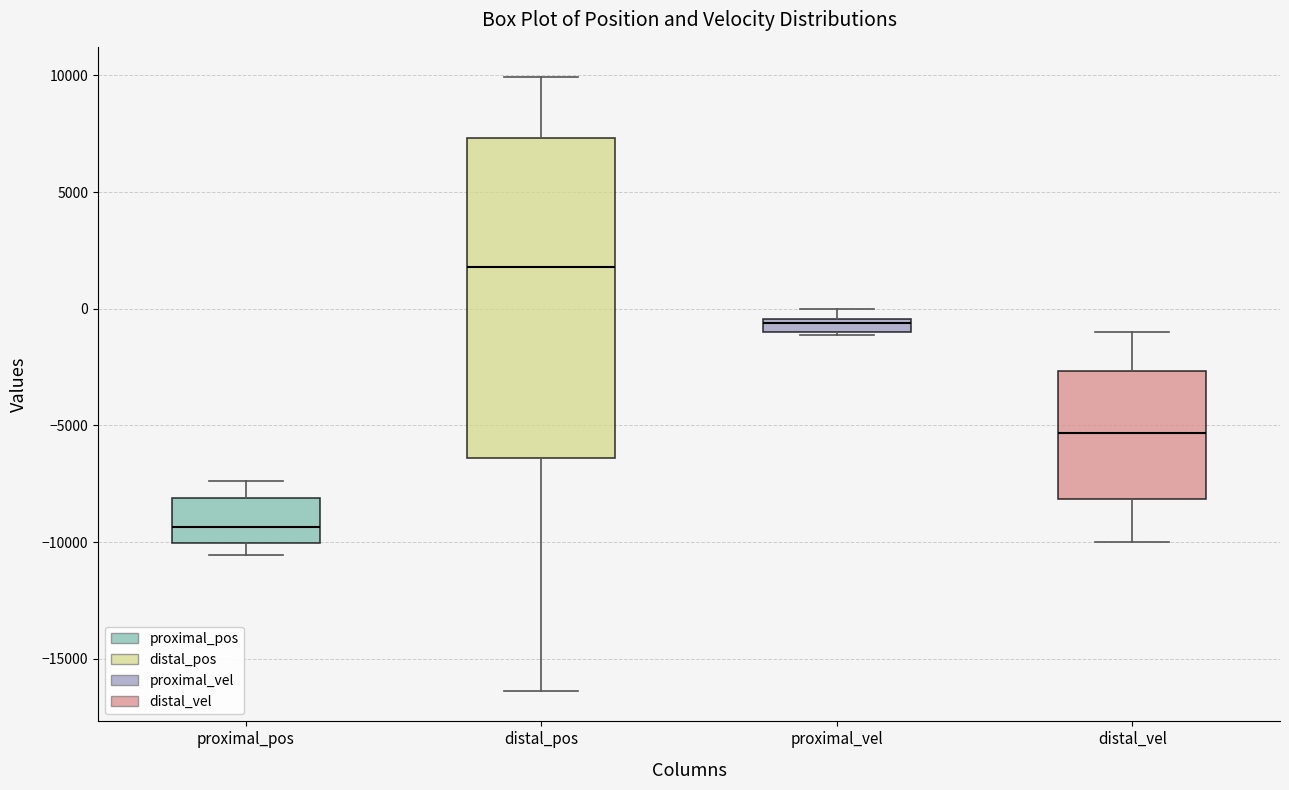

Where is the upper edge of the box for distal_pos on the y-axis? The values are not printed on the chart, so give them approximately, as read against the axis.

7500